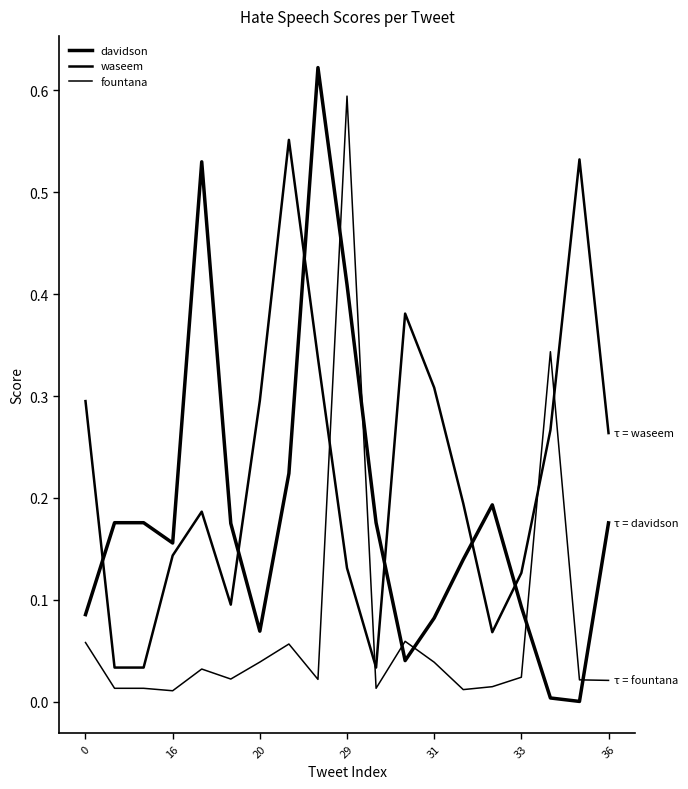

Does the chart have visible grid lines?

No